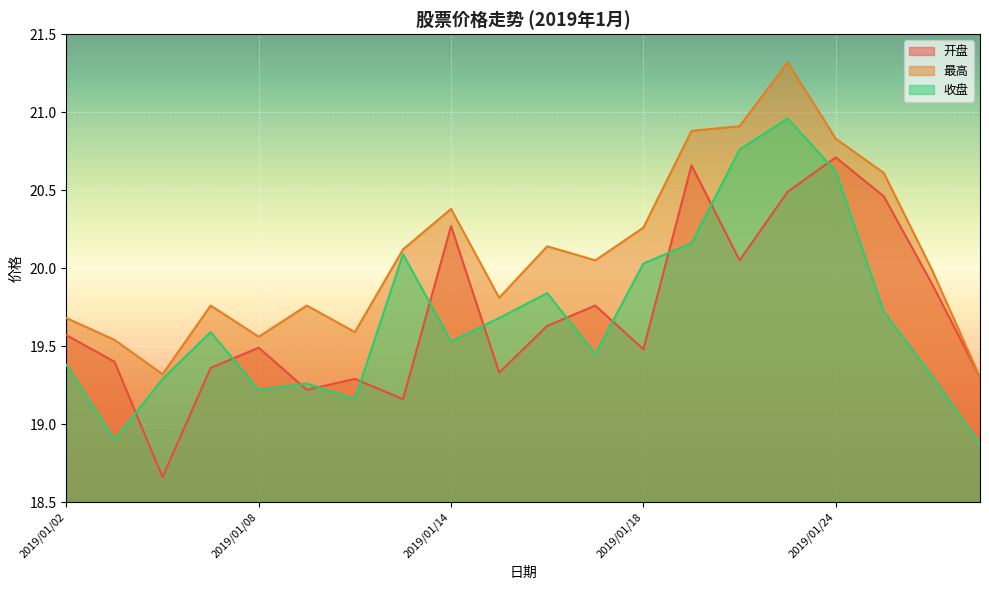

What is the difference between the highest and lowest values at 2019/01/28?

0.7